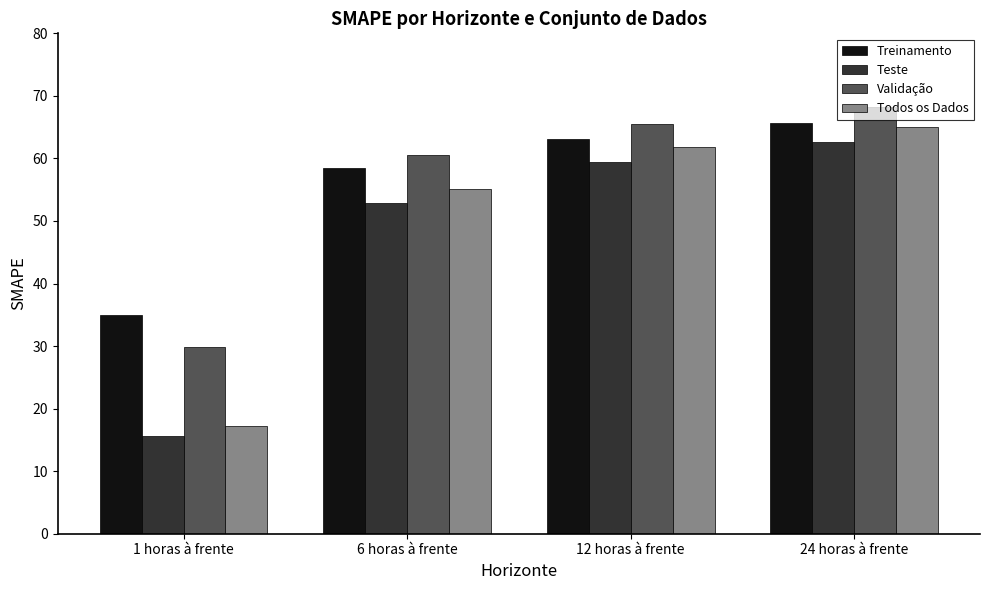

What is the average value of the Todos os Dados series?

49.8